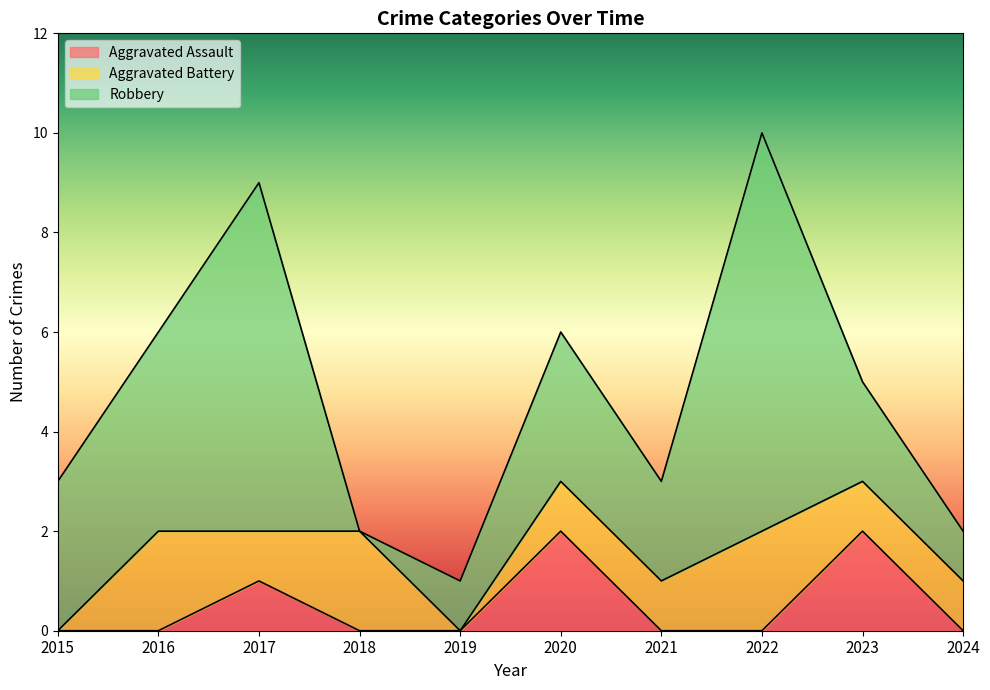

Reading left to right, list all the values displayed in this chart.

Aggravated Assault: 0	0	1	0	0	2	0	0	2	0
Aggravated Battery: 0	2	1	2	0	1	1	2	1	1
Robbery: 3	4	7	0	1	3	2	8	2	1